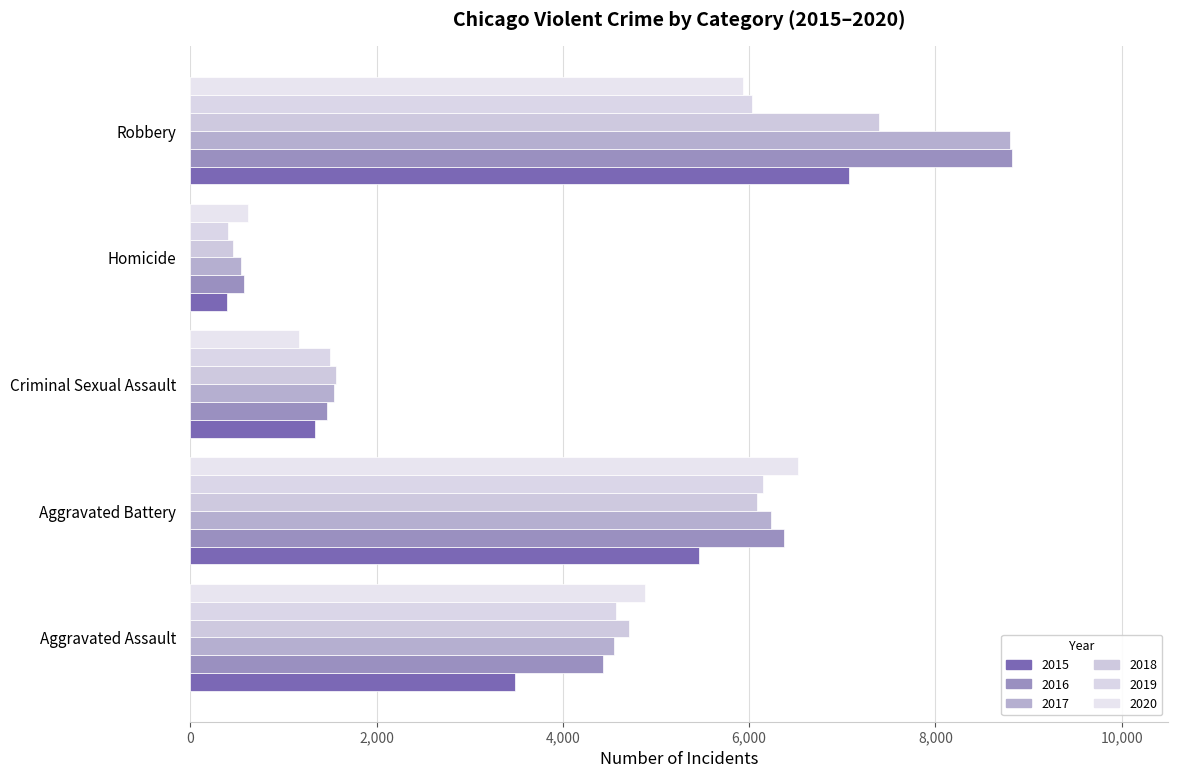

Is the value of 2016 at Homicide greater than the value of 2015 at Aggravated Assault?

No